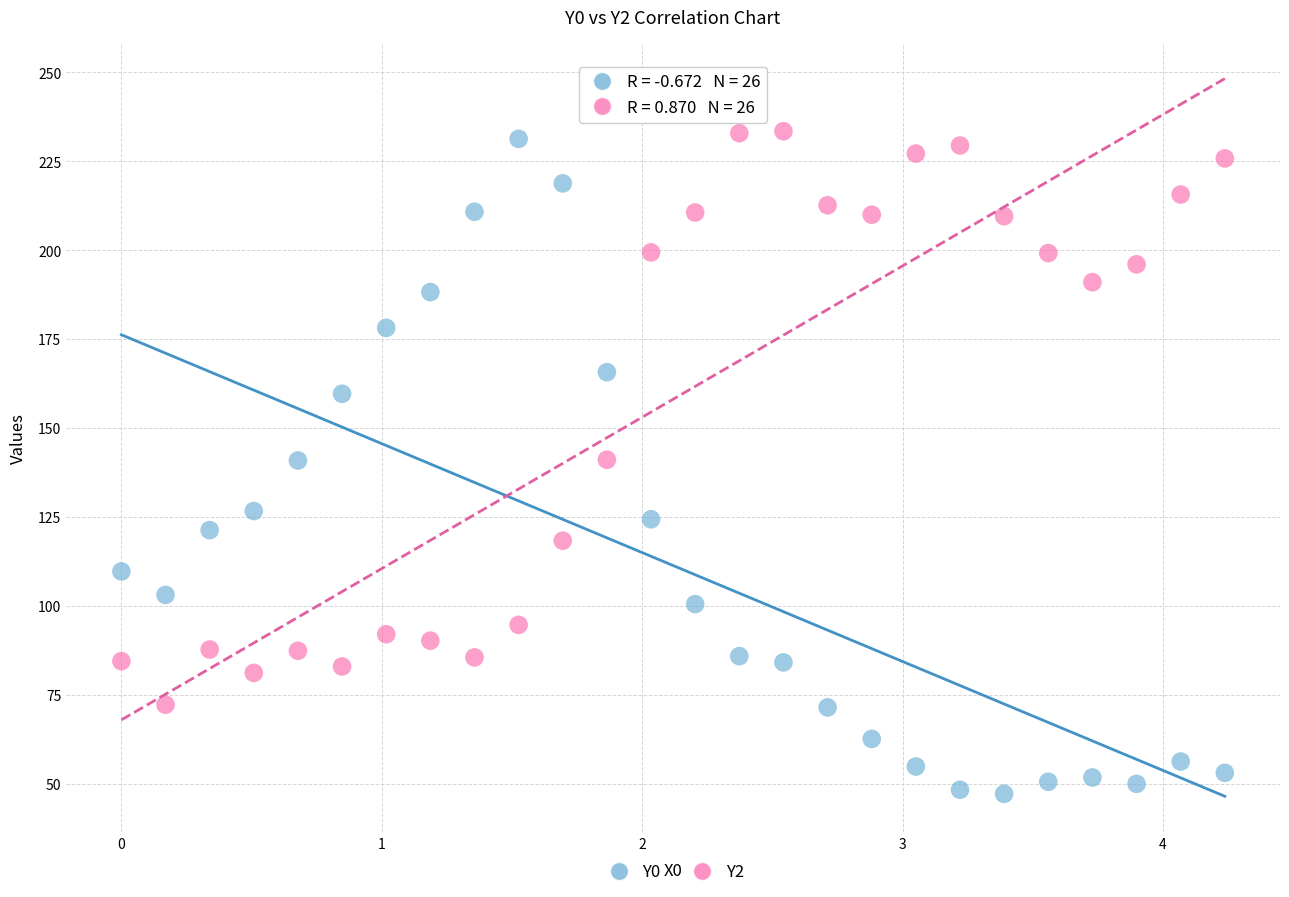

Across all data points, what is the range of Y values (max minus min)?

186.2